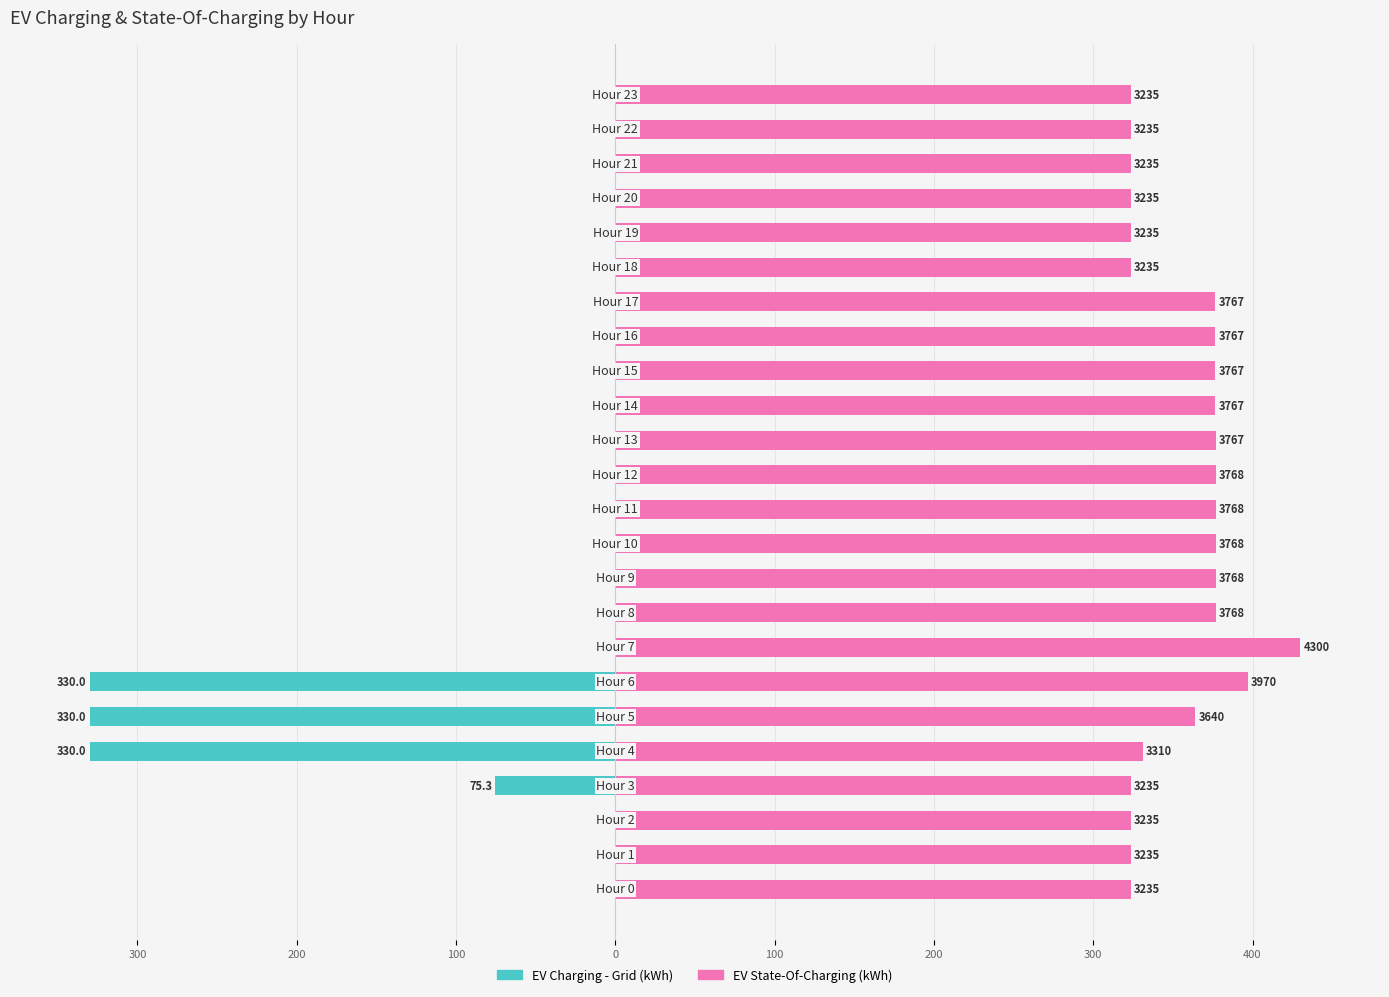

Read the EV State-Of-Charging (kWh) value at 13.

376.7